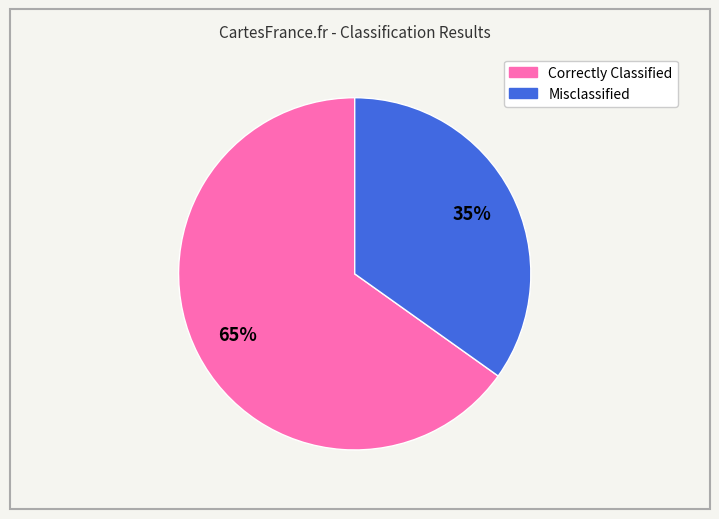

To the nearest percent, what is the average slice percentage?

50%